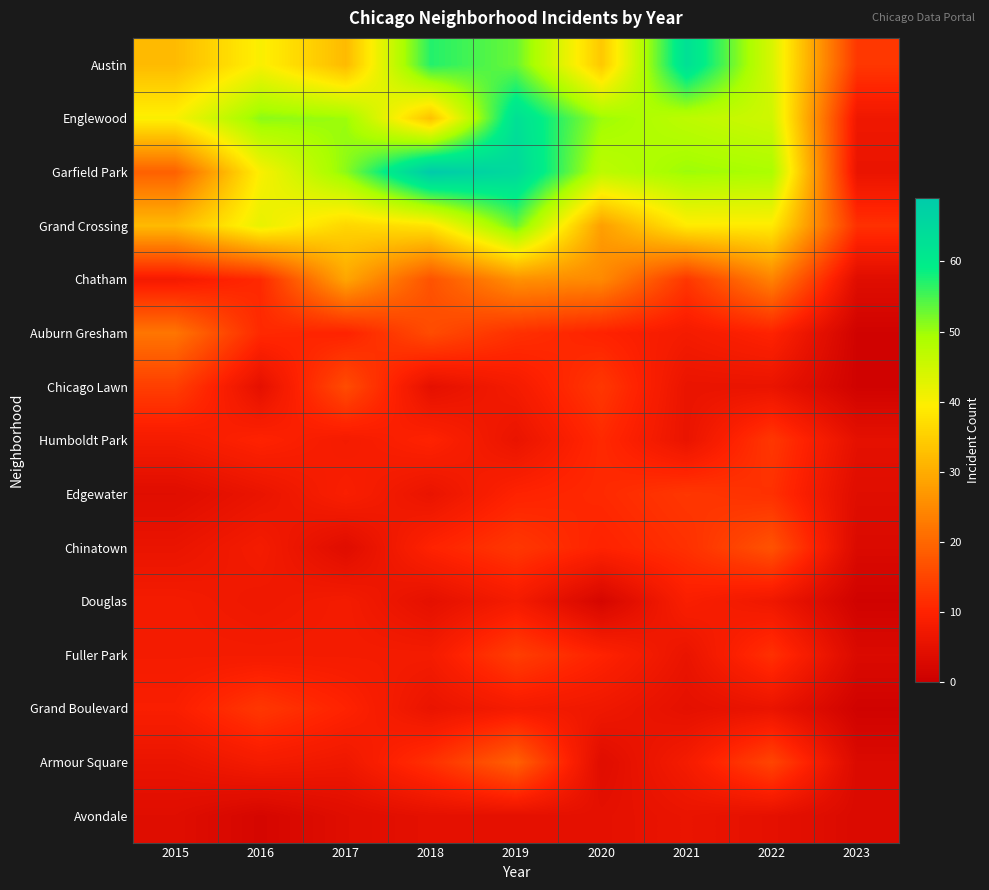

At which category is the sum across all series the highest?

2019